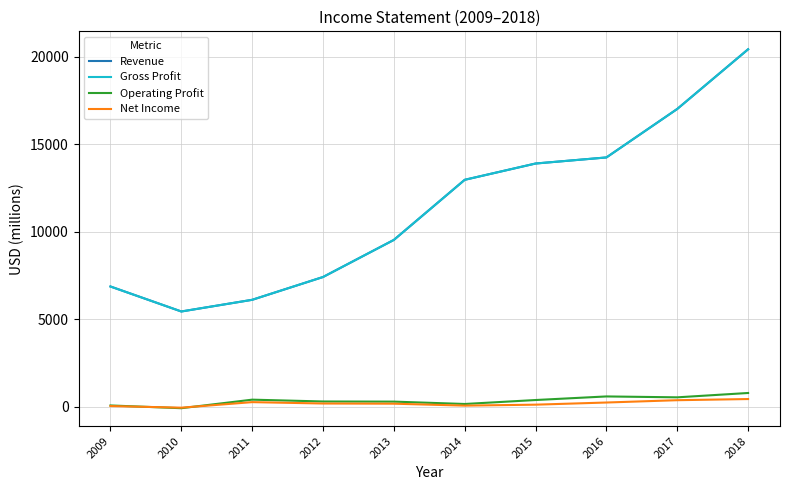

True or false: Revenue and Gross Profit intersect in this chart.

False